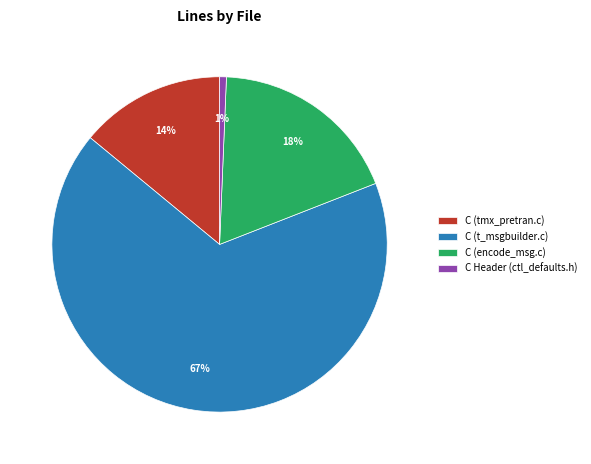

To the nearest percent, what percentage of the pie is C (t_msgbuilder.c)?

67%